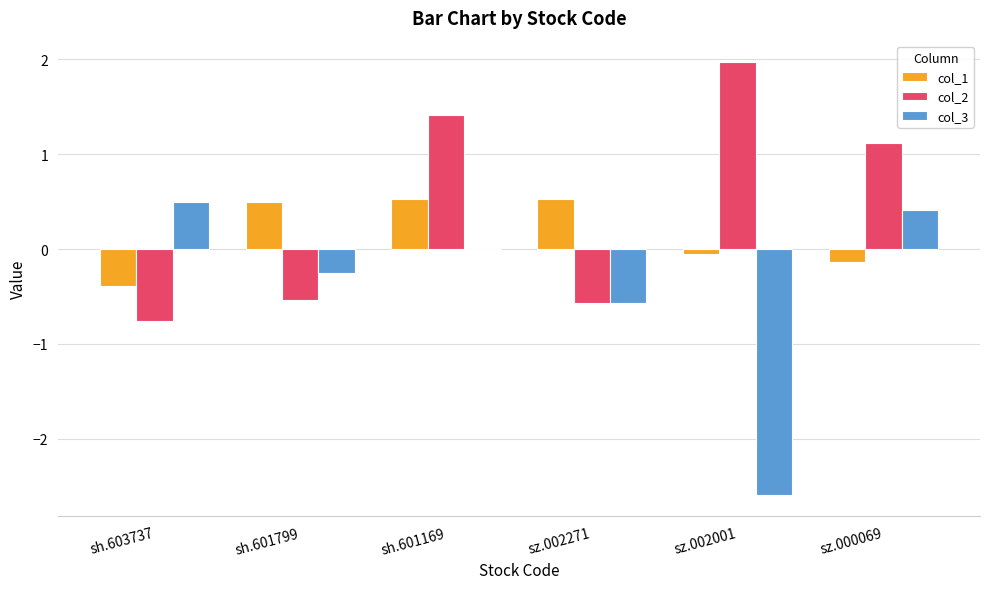

What is the spread (max minus min) of values at sz.002271?

1.1